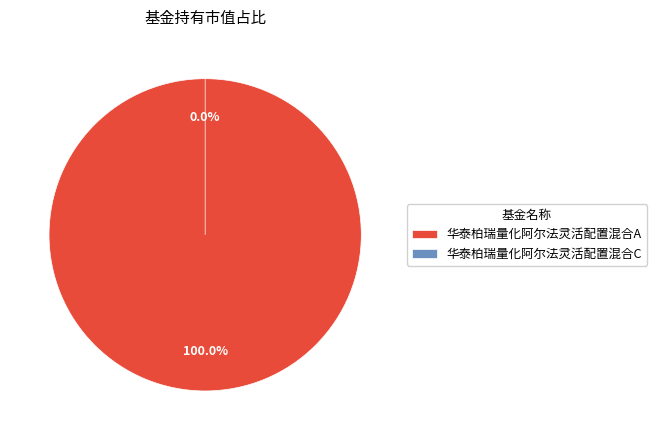

Rank the categories by value from highest to lowest.

华泰柏瑞量化阿尔法灵活配置混合A, 华泰柏瑞量化阿尔法灵活配置混合C